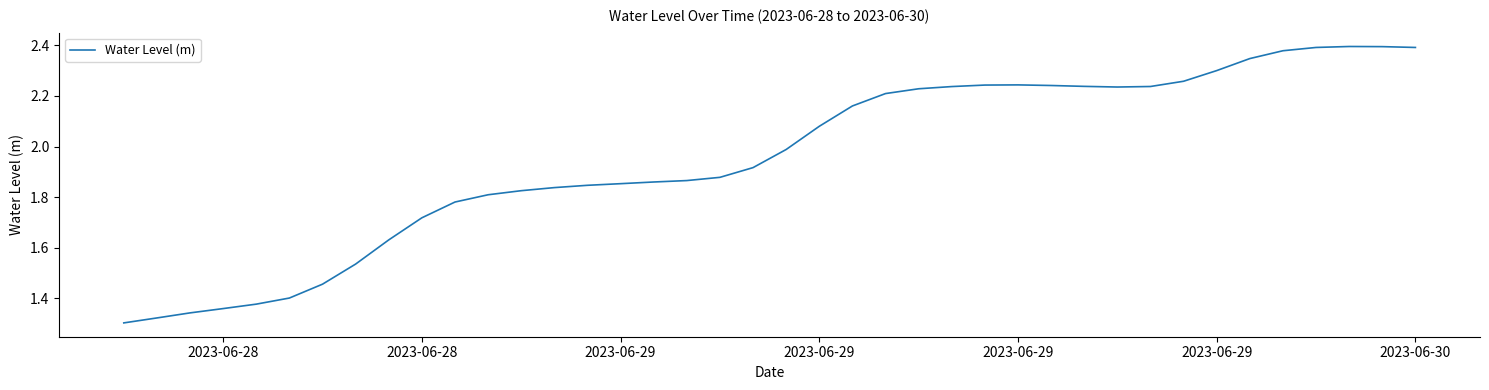

What is the difference between the maximum and minimum values?

1.1